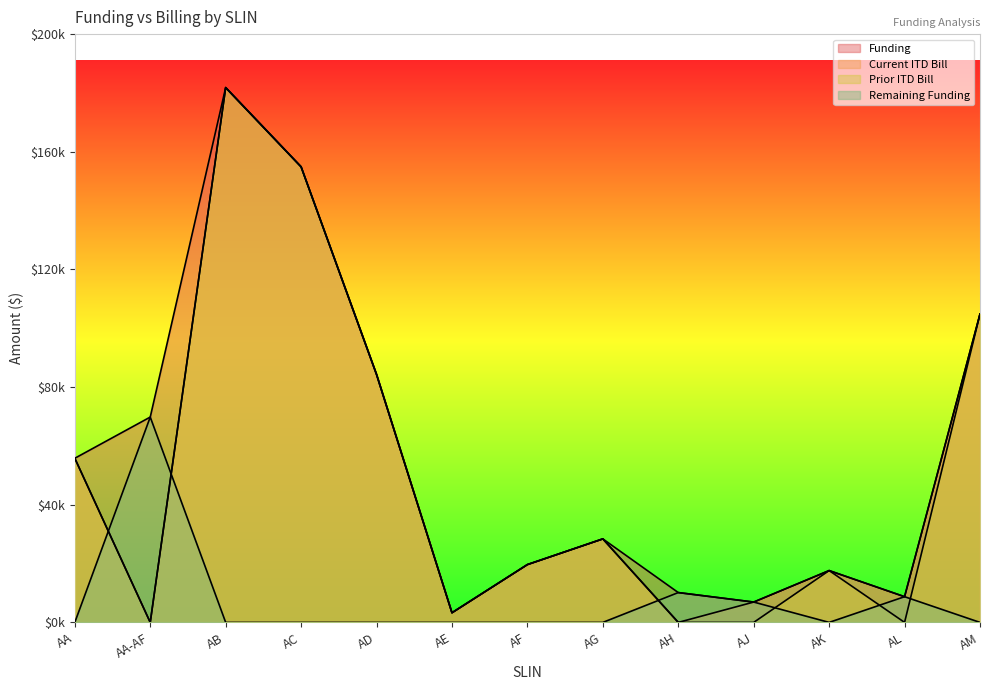

True or false: Prior ITD Bill and Current ITD Bill intersect in this chart.

False